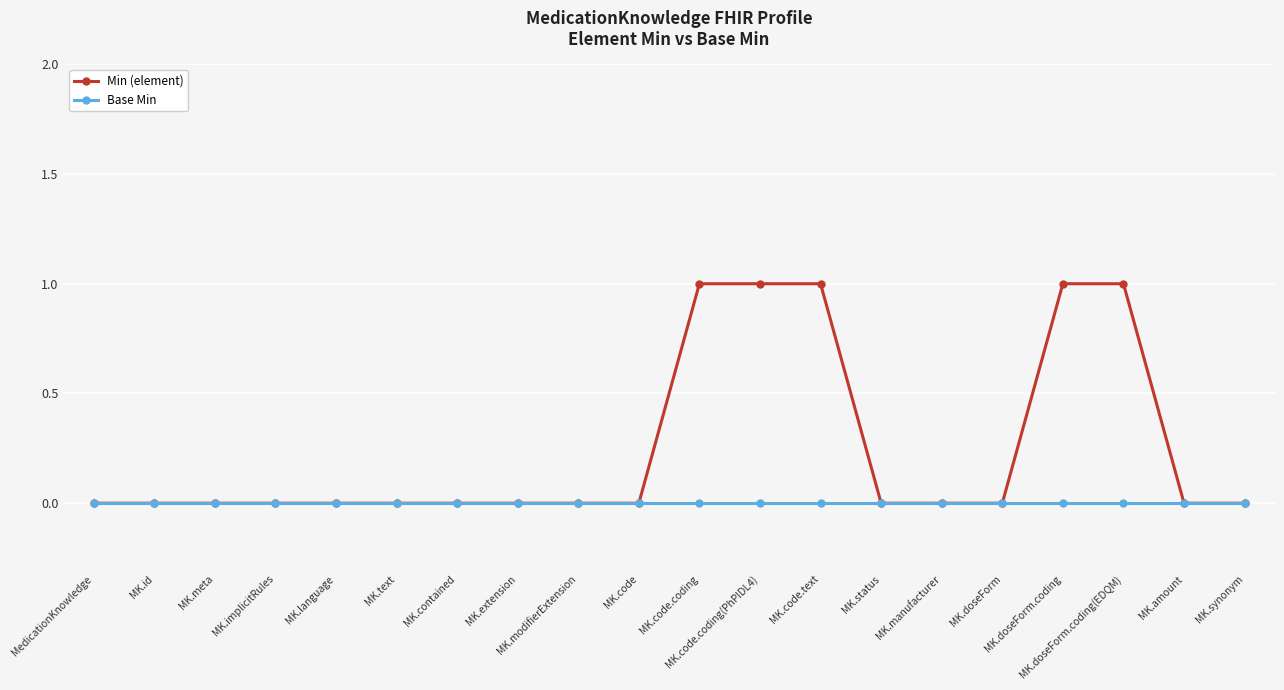

Which series has the widest spread of values?

Min (element)